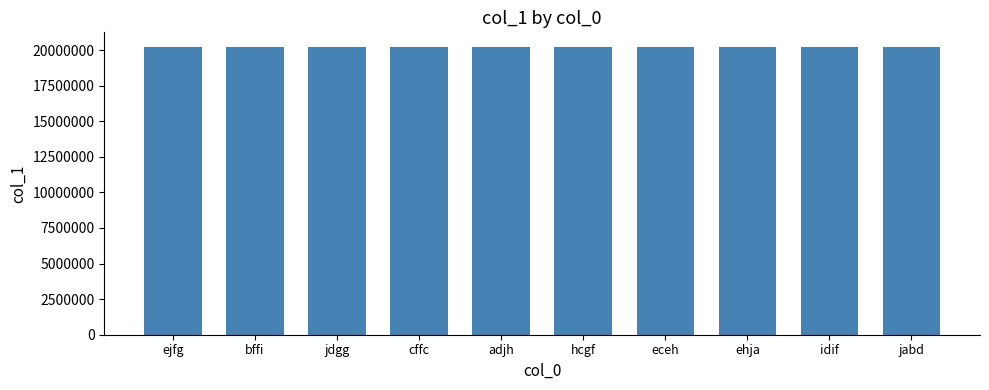

What is the greatest value displayed?

20229940